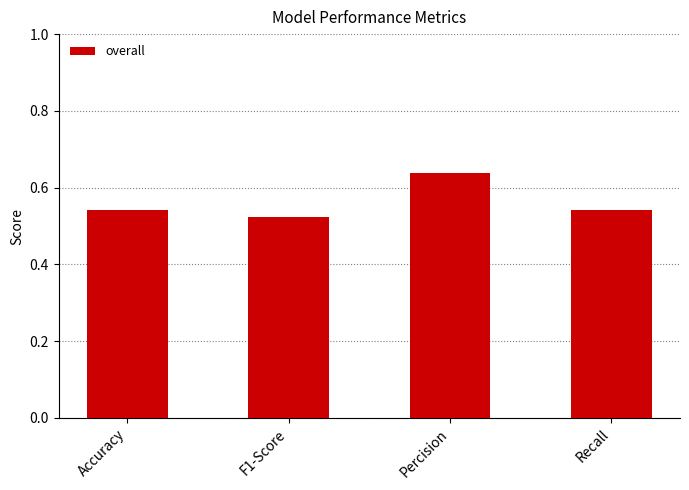

Between Recall and Percision, which is larger?

Percision